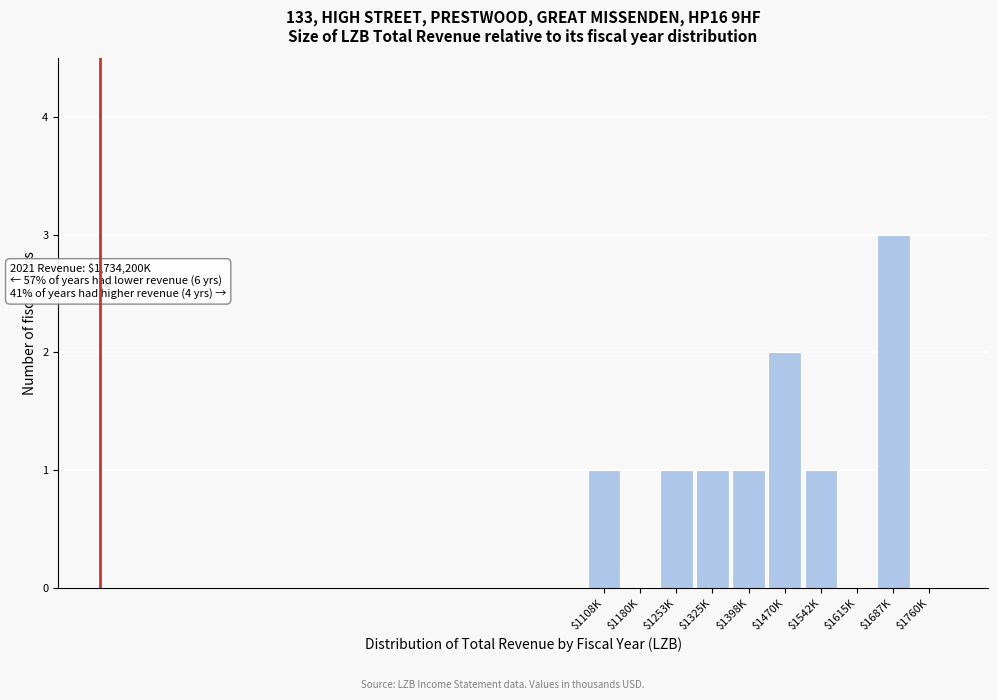

True or false: the data shows 0 at $1760K.

True